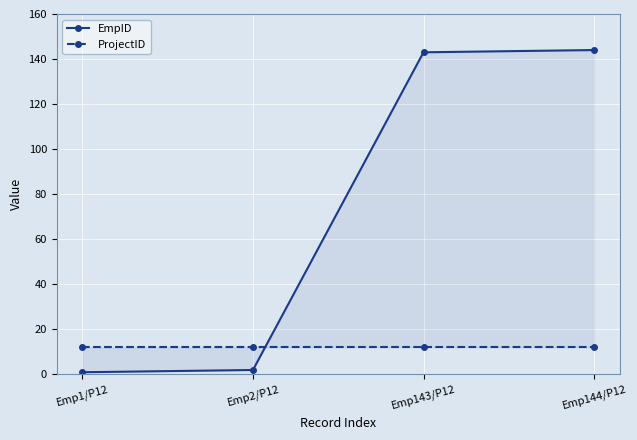

Between Emp2/P12 and Emp144/P12, which is larger?

Emp144/P12